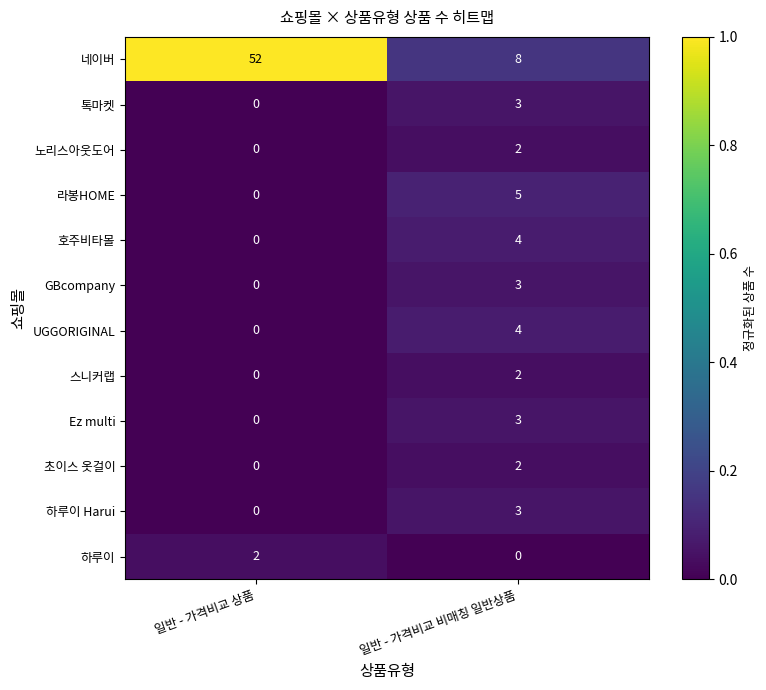

The 노리스아웃도어 series shows -1 at 일반 - 가격비교 상품. True or false?

False